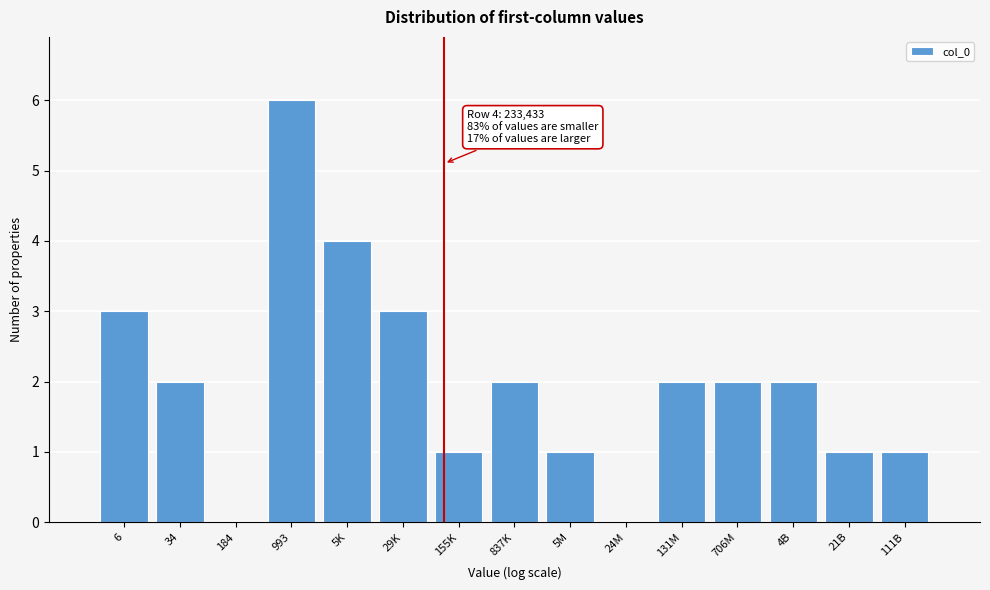

Reading left to right, list all the values displayed in this chart.

6=3	34=2	184=0	993=6	5K=4	29K=3	155K=1	837K=2	5M=1	24M=0	131M=2	706M=2	4B=2	21B=1	111B=1